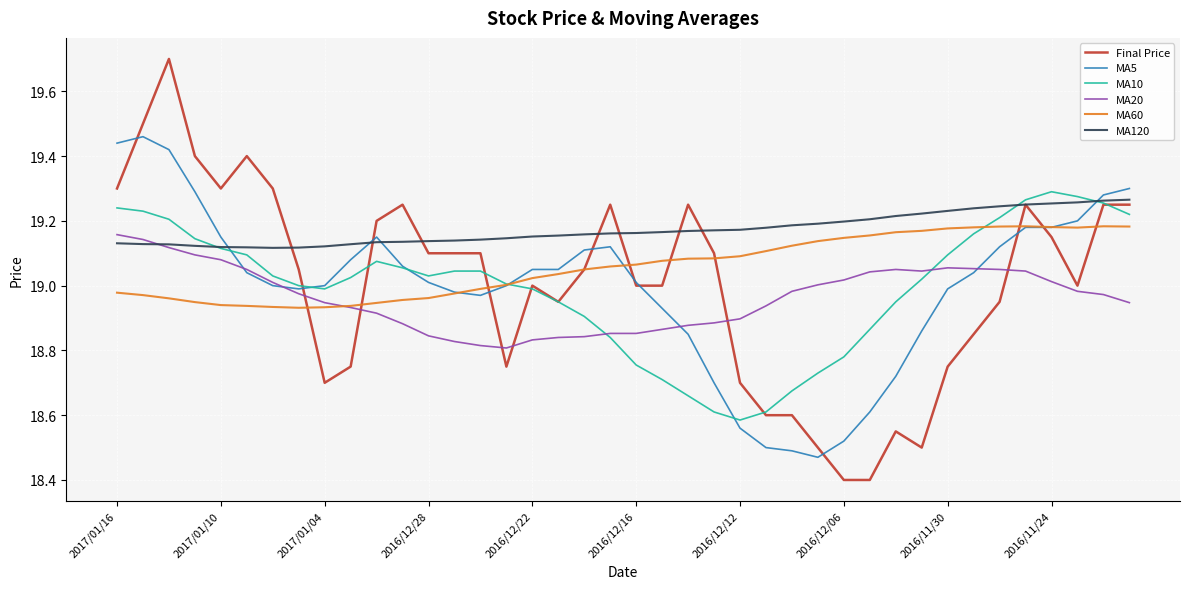

True or false: MA60 and MA120 cross at least once.

False